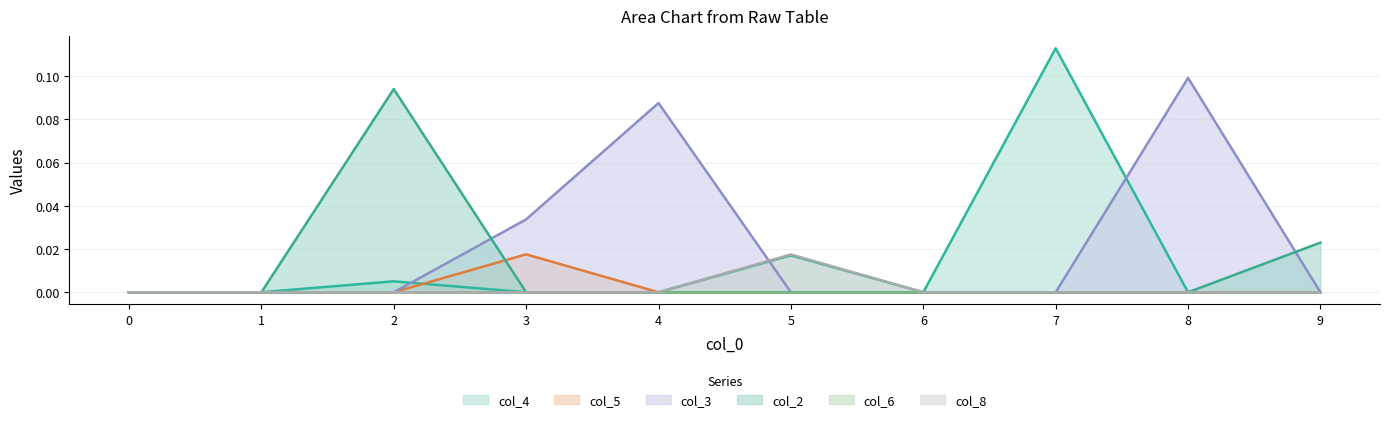

How many times do col_2 and col_3 cross each other?

2